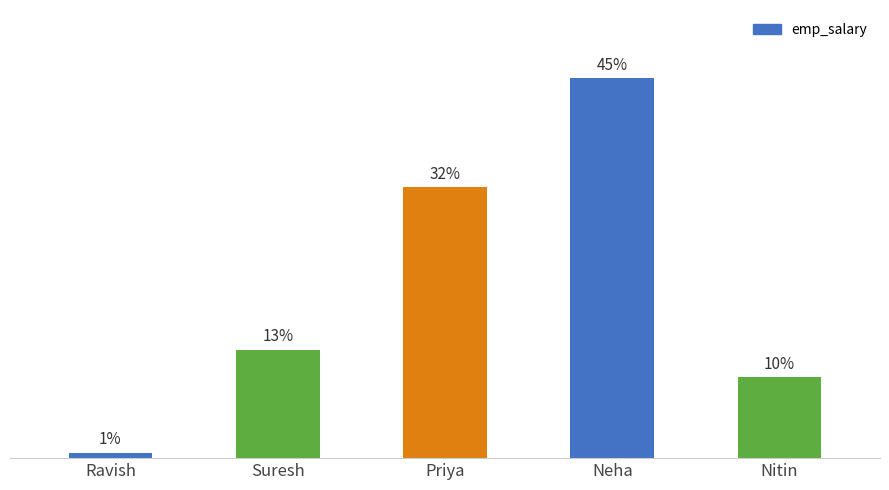

Are the bars horizontal?

No